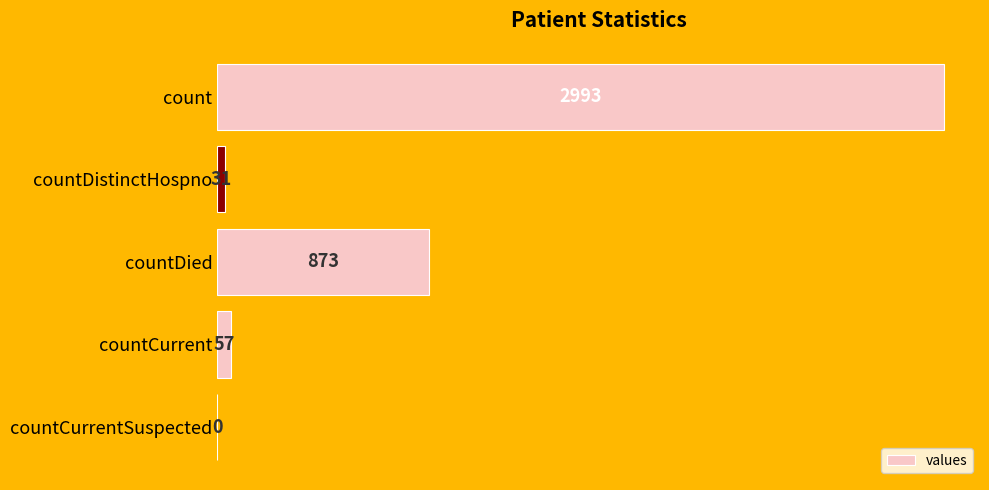

What is the change in value from count to countCurrent?

-2936